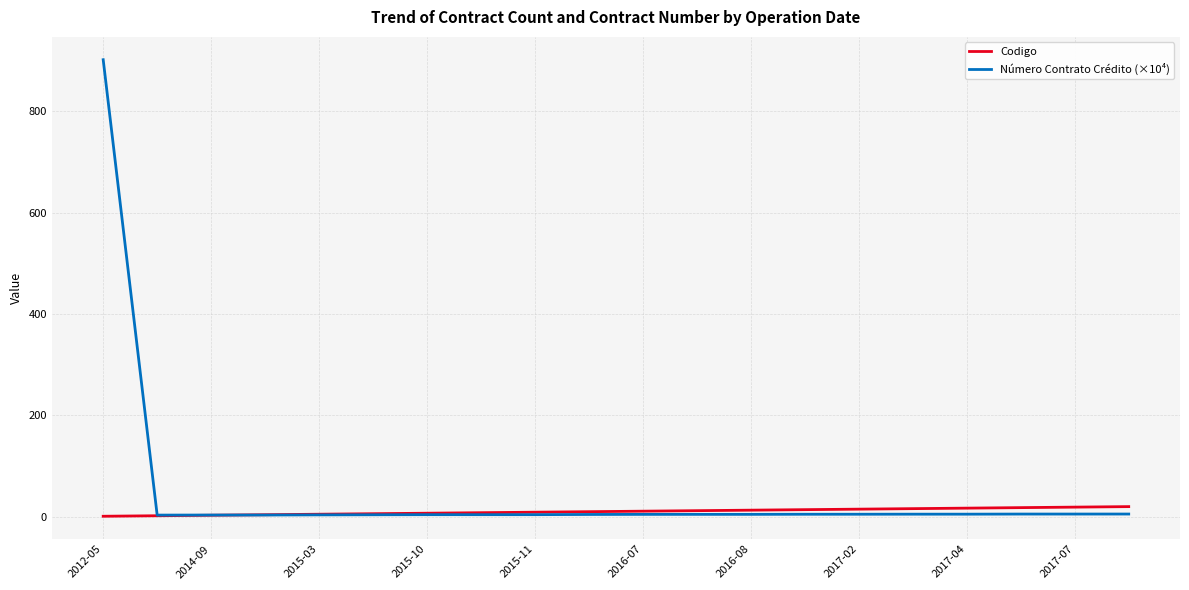

List the series in order of their peak value, lowest first.

Codigo, Número Contrato Crédito (×10⁴)